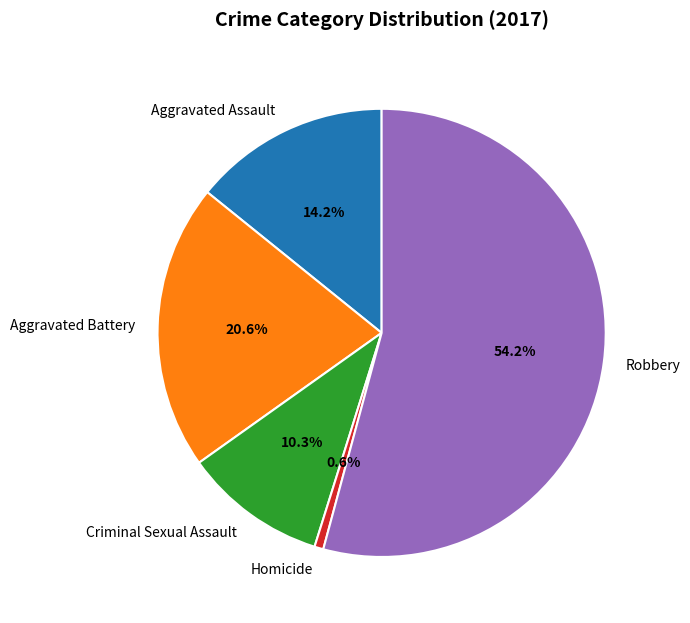

Combined, do Criminal Sexual Assault and Aggravated Battery account for over 50%?

No